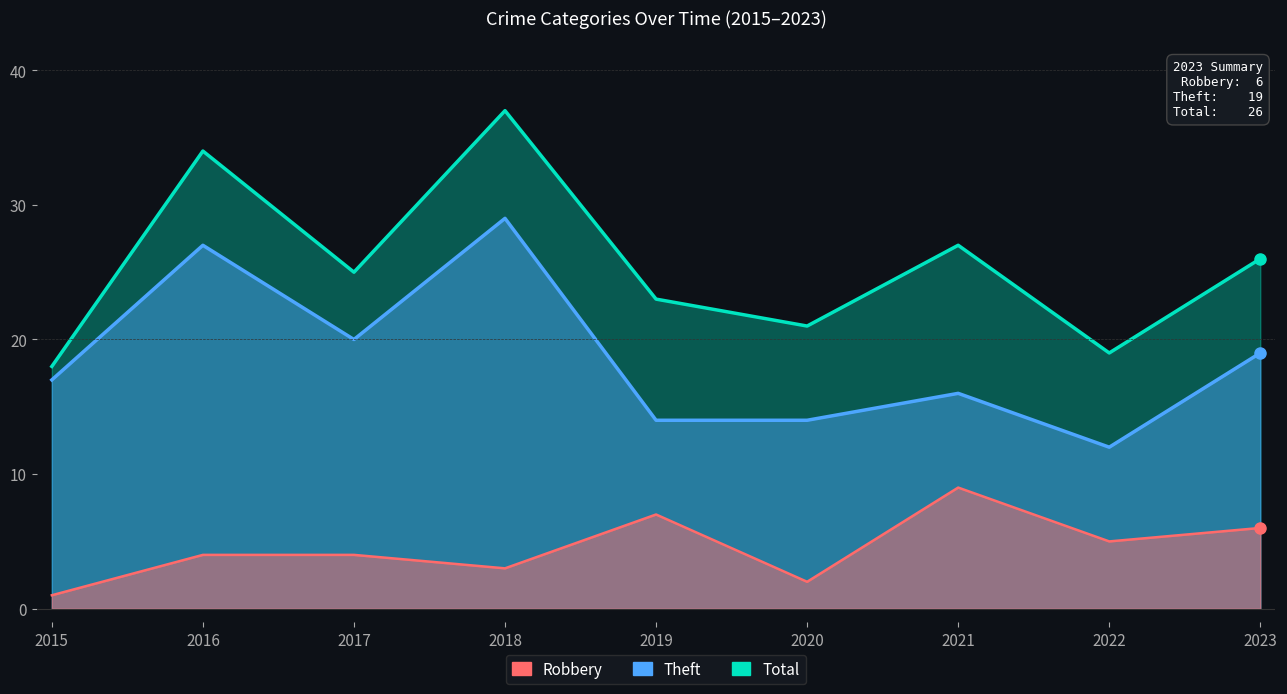

What is the difference between the Theft values at 2019 and 2023?

5